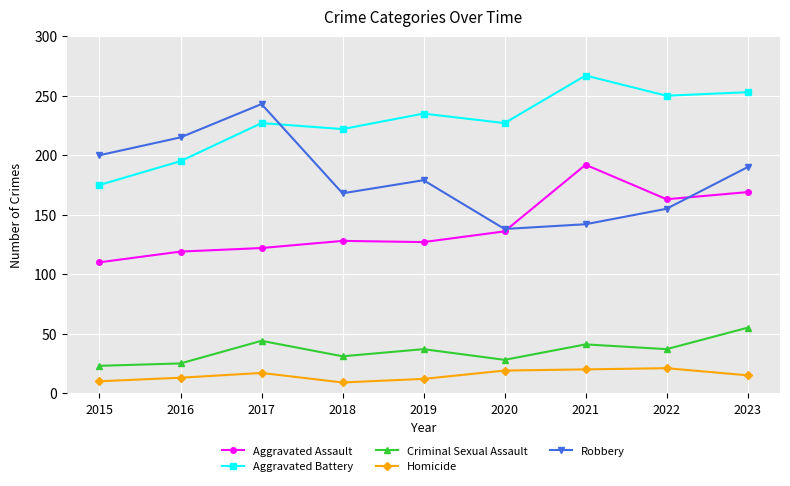

What value does the Robbery series have at 2018, to the nearest 50?

150